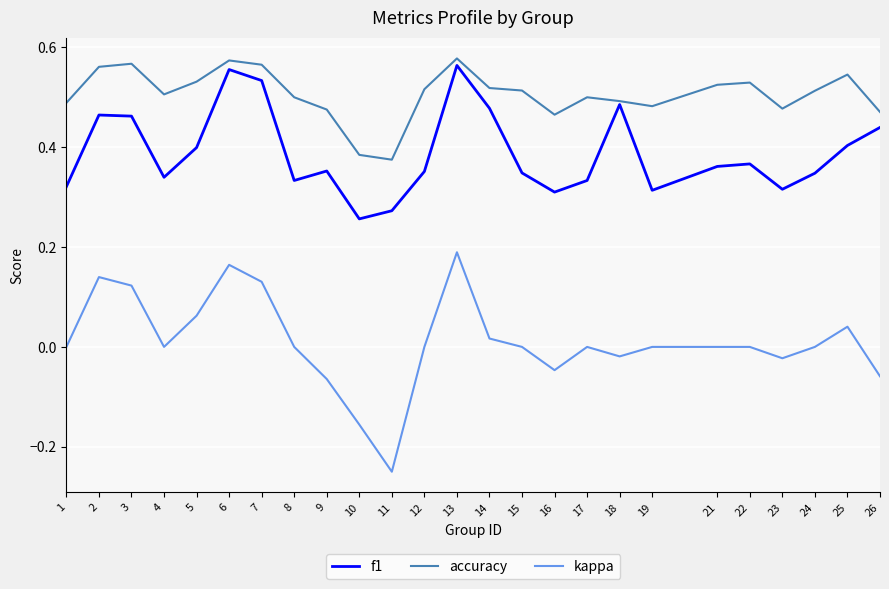

Which series has the largest total across all categories?

accuracy